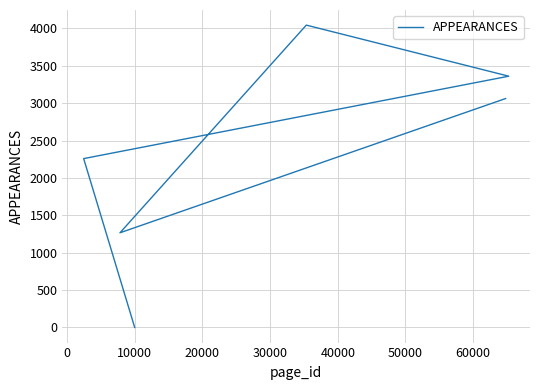

What is the greatest value displayed?

4043